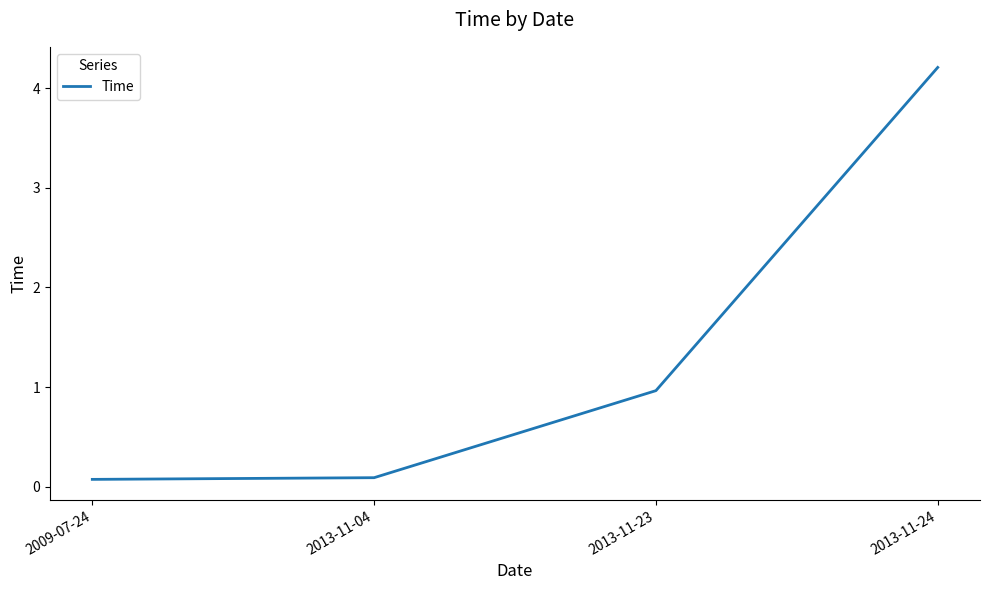

What is the smallest value displayed?

0.1